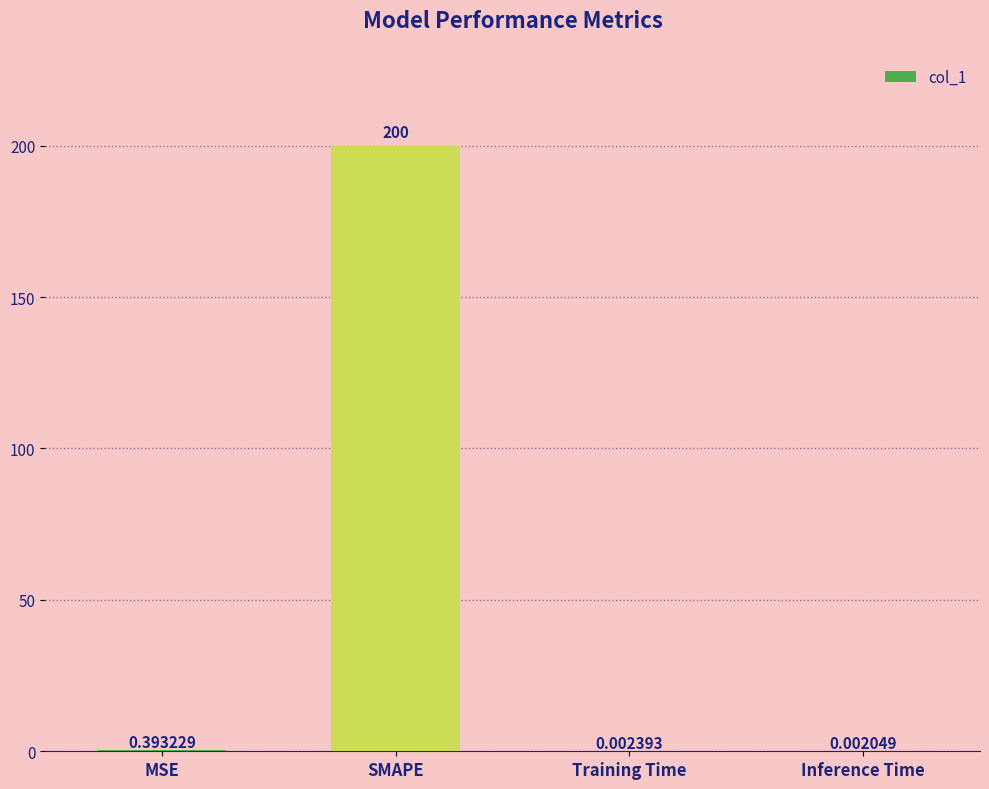

What is the change in value from SMAPE to Inference Time?

-200.0